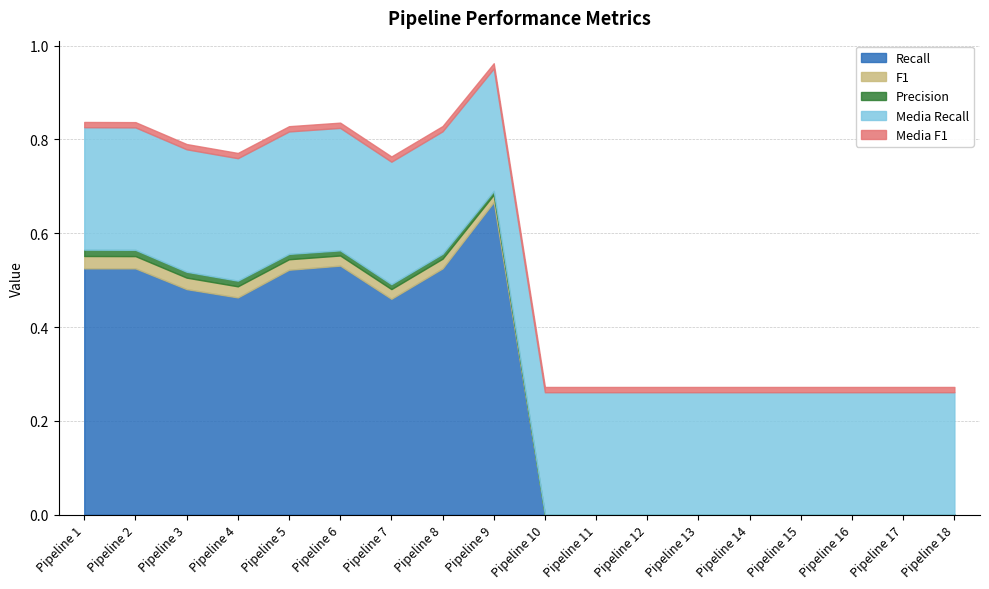

What is the spread (max minus min) of values at Pipeline 13?

0.3